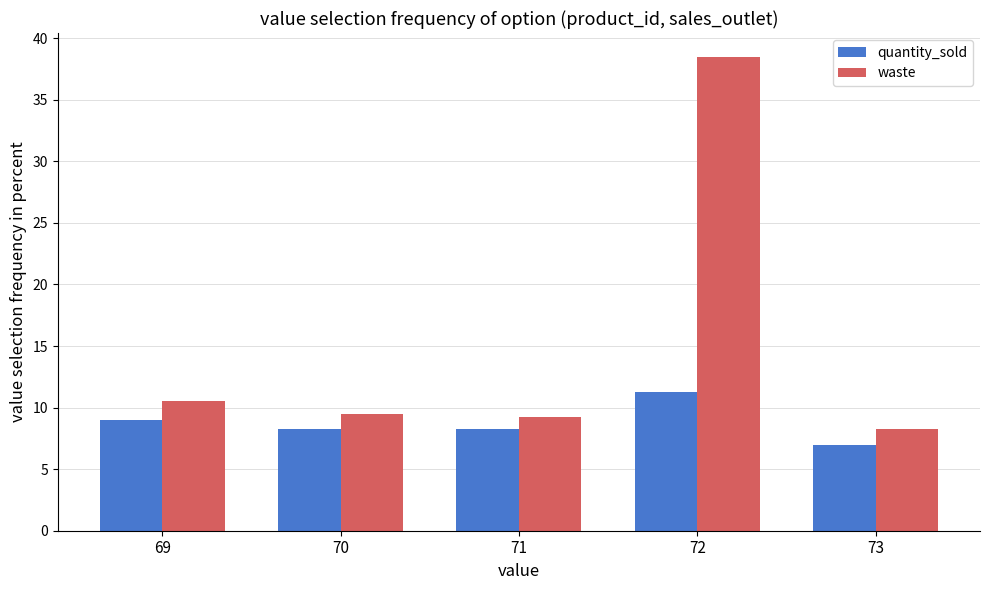

How many data points in quantity_sold are above 8?

4